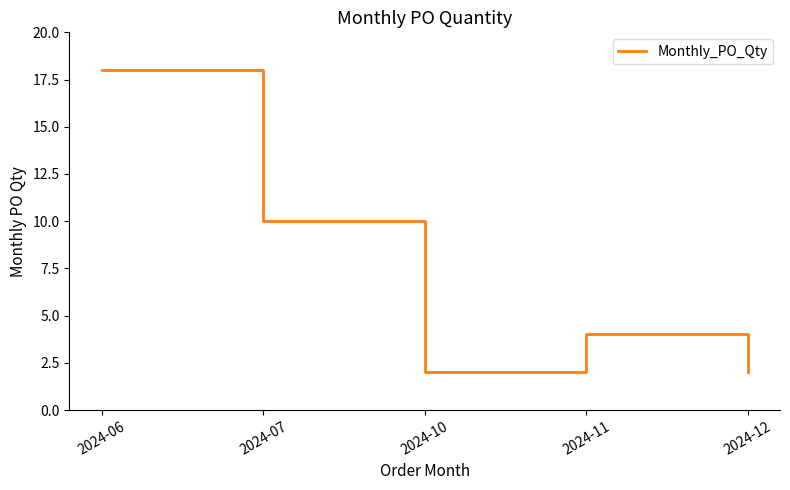

Which label corresponds to the largest value in the chart?

2024-06